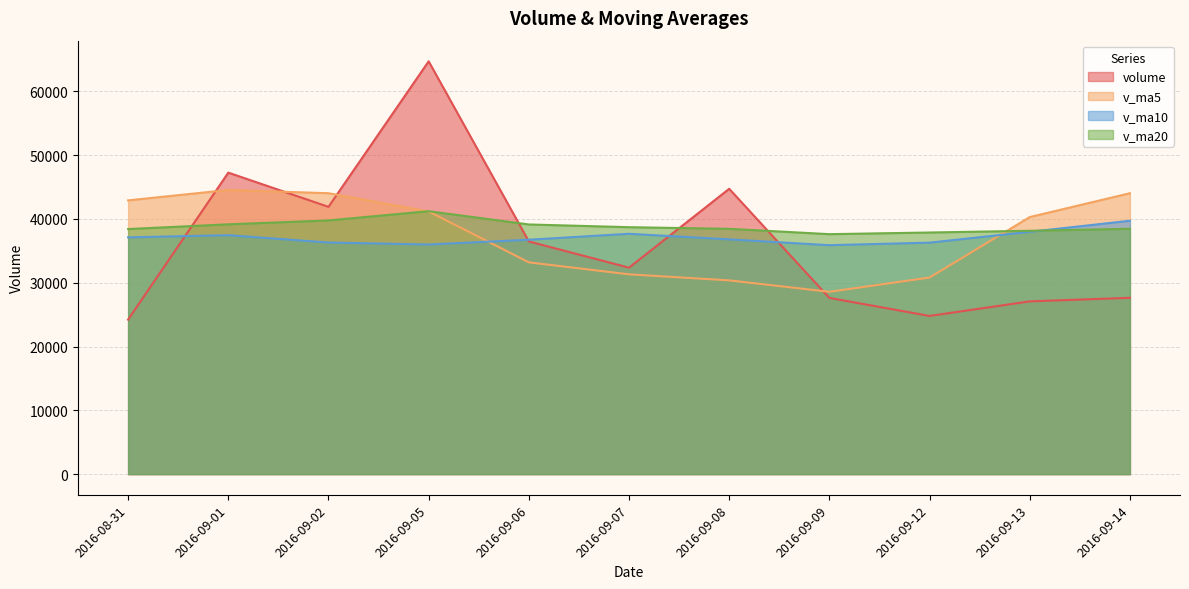

Which series has the largest total across all categories?

v_ma20